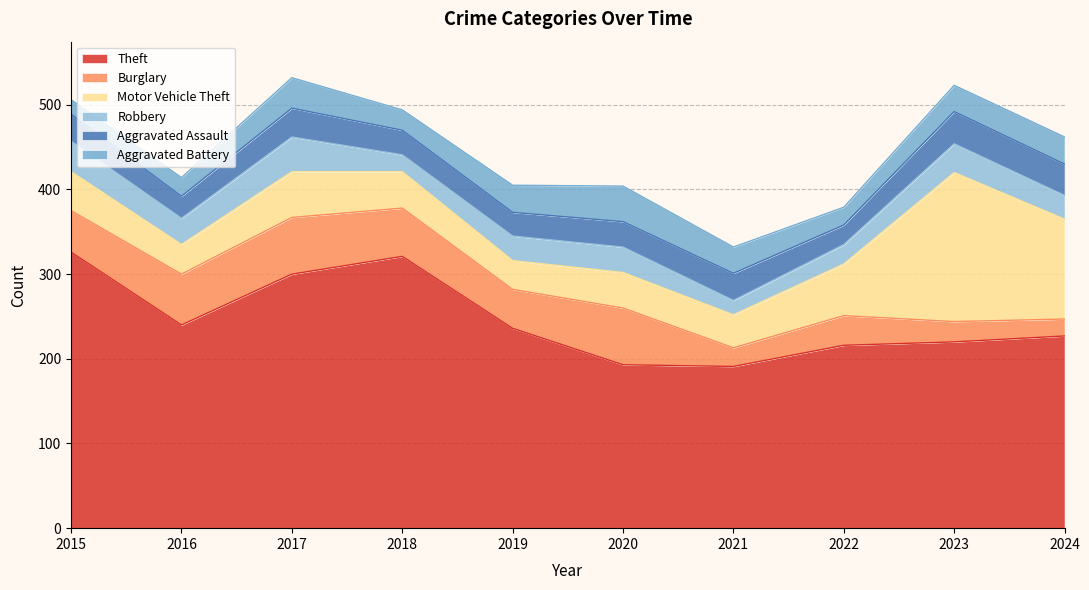

Reading left to right, transcribe all the data shown in this chart.

Theft: 326	240	300	321	236	193	191	216	220	227
Burglary: 49	60	67	57	46	67	22	35	24	20
Motor Vehicle Theft: 46	35	54	43	34	42	39	61	176	118
Robbery: 36	31	41	20	29	30	17	23	34	28
Aggravated Assault: 32	26	34	29	28	30	32	23	38	37
Aggravated Battery: 17	22	36	24	32	42	31	21	31	32